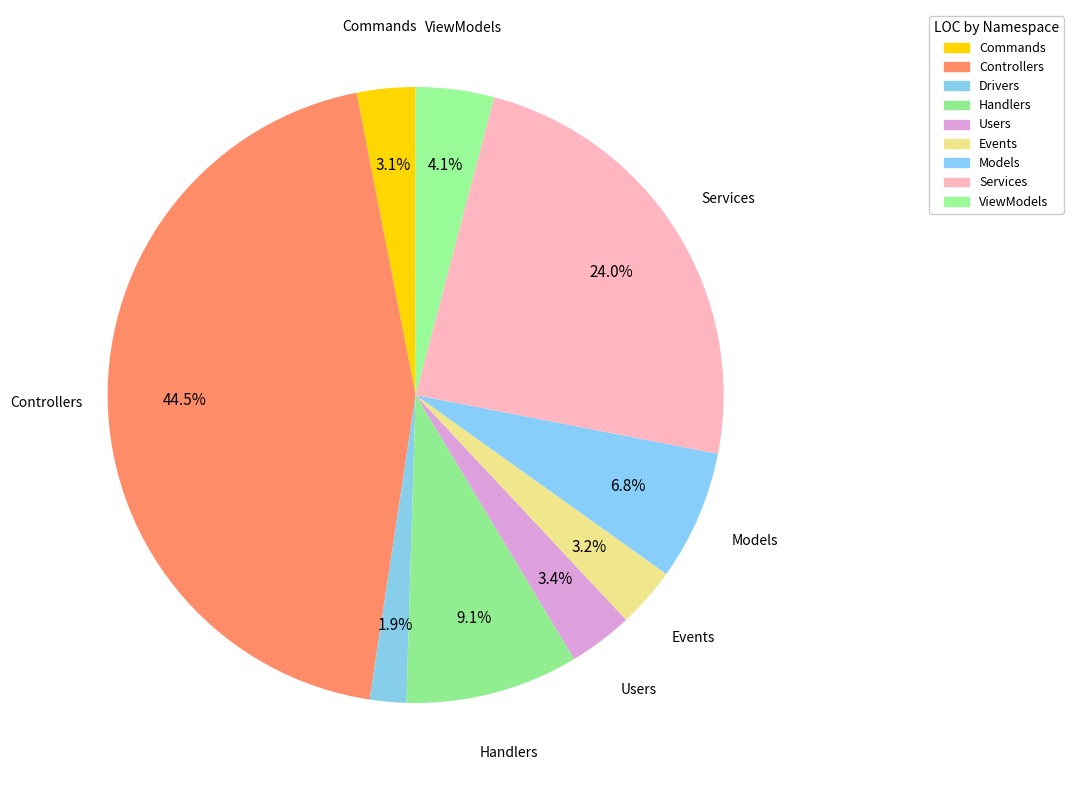

How many slices are in this pie chart?

9